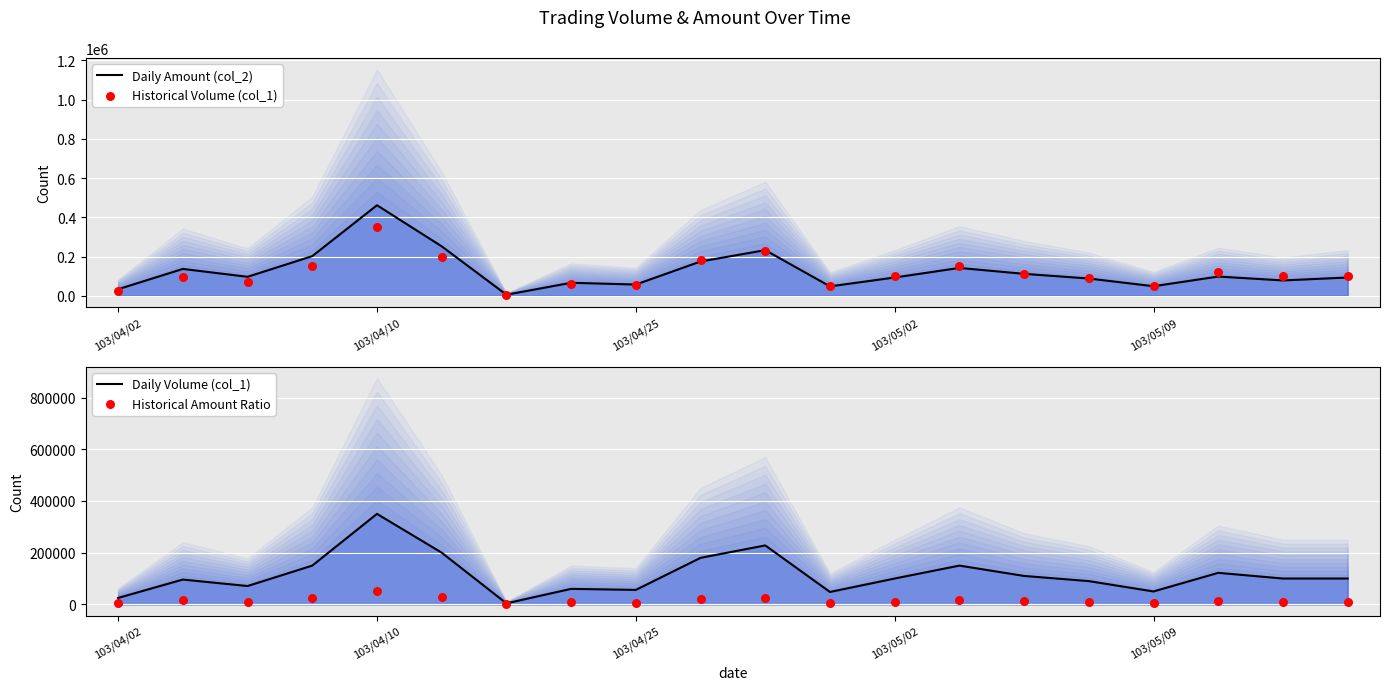

Which series has the widest spread of Y values?

Daily Amount (col_2)